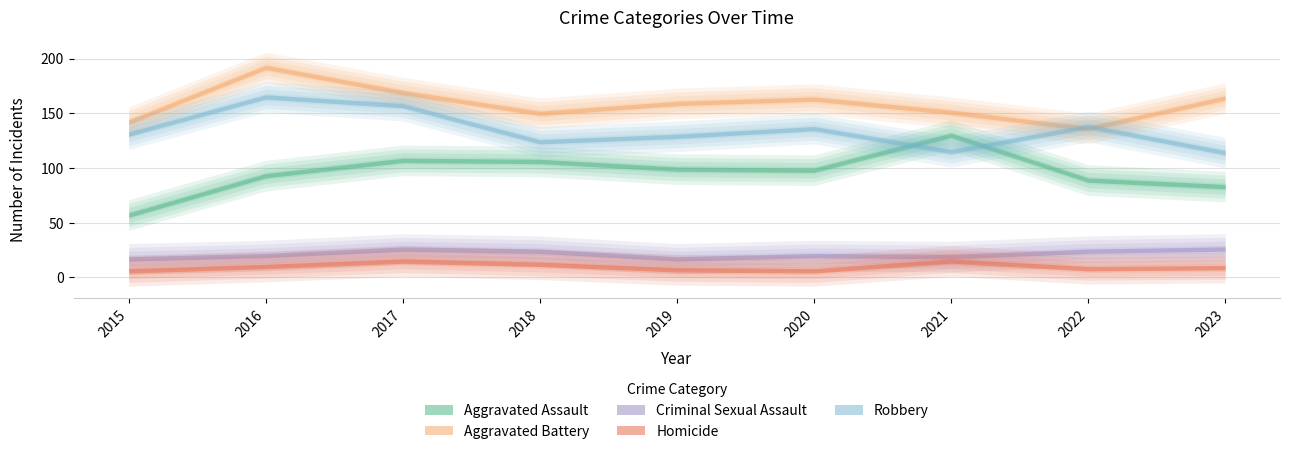

At which category does Homicide reach its first local valley?

2020